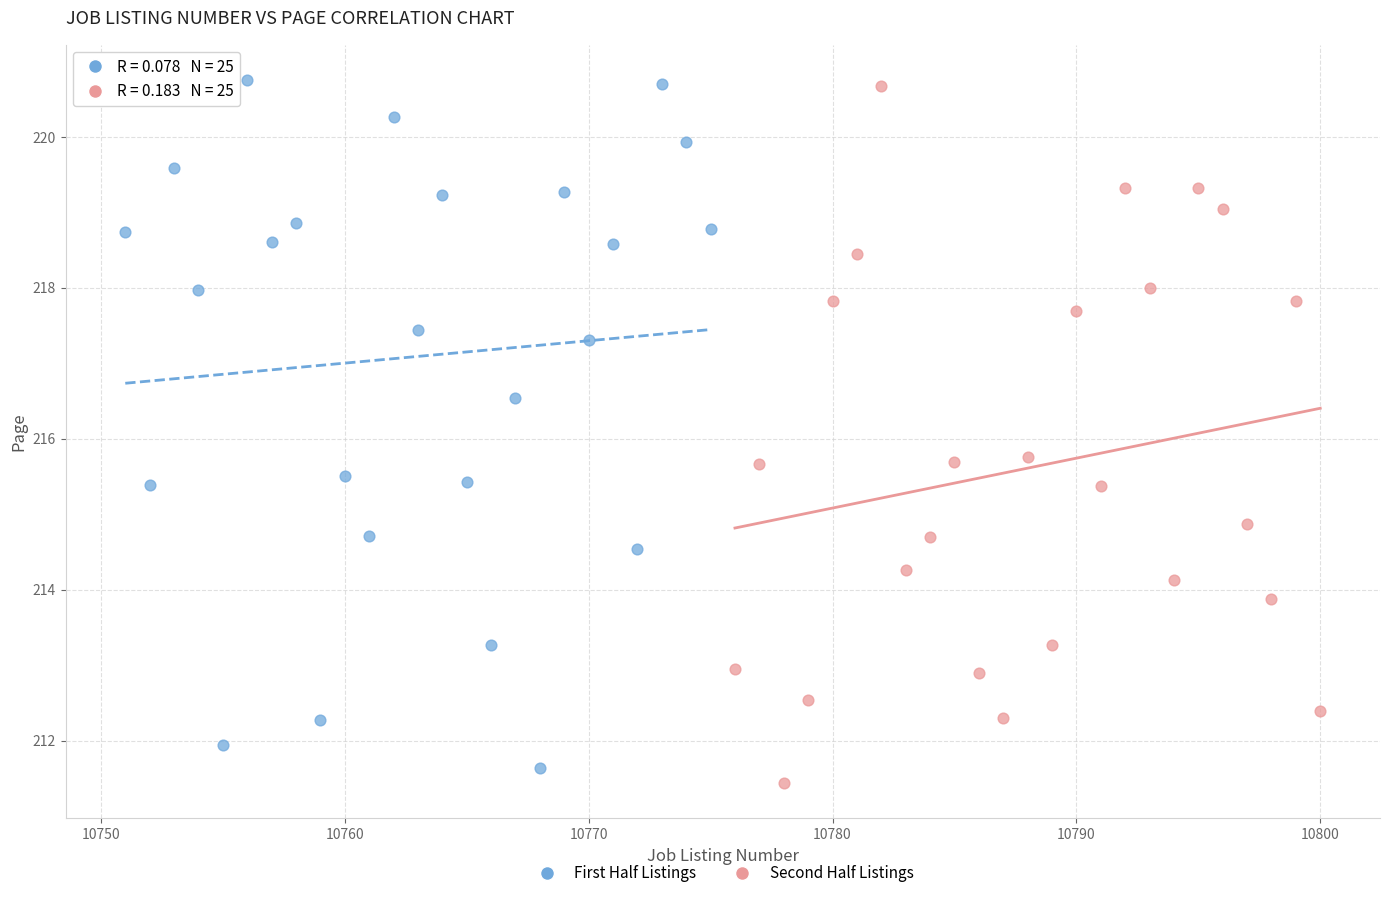

Which series has the widest spread of Y values?

Second Half Listings